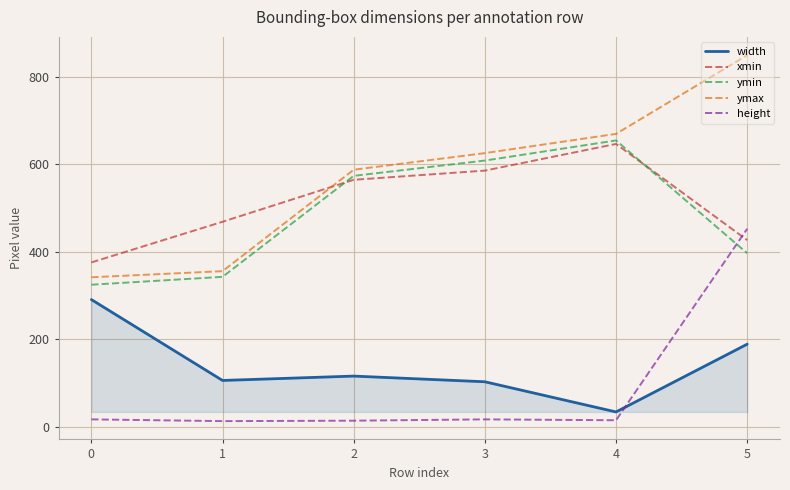

How many intersections are there between height and width?

1